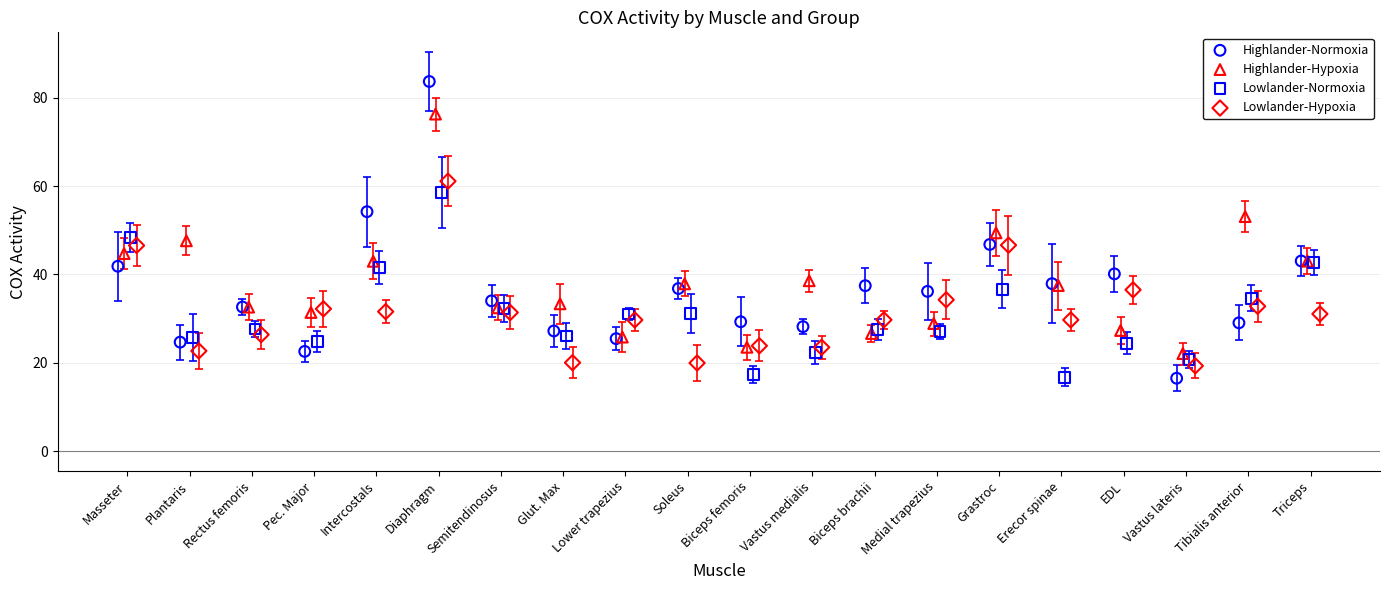

Which series has the largest Y range (max minus min)?

Highlander-Normoxia